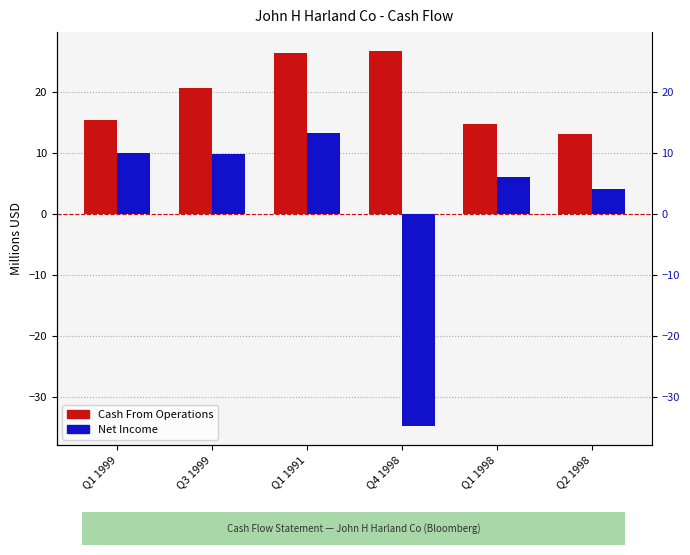

What is the difference between the maximum and minimum values in the Net Income series?

48.1